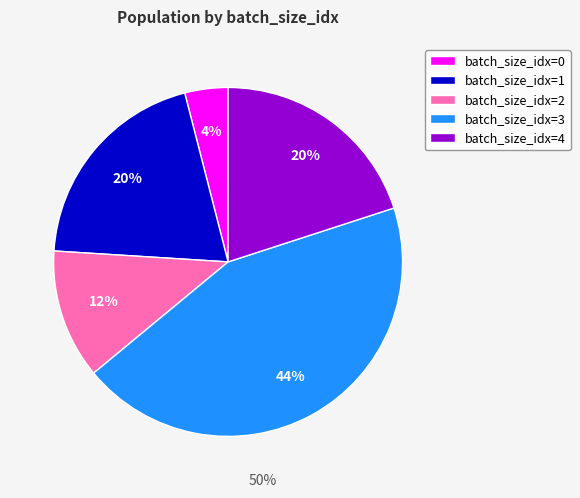

Which category has the biggest portion of the pie?

batch_size_idx=3